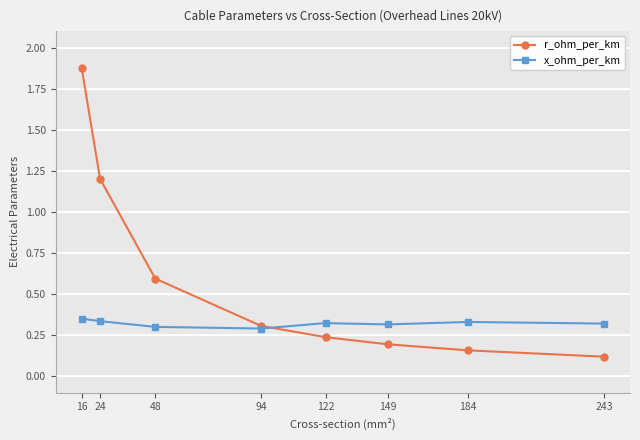

Which series ends up on top after the final intersection of x_ohm_per_km and r_ohm_per_km?

x_ohm_per_km